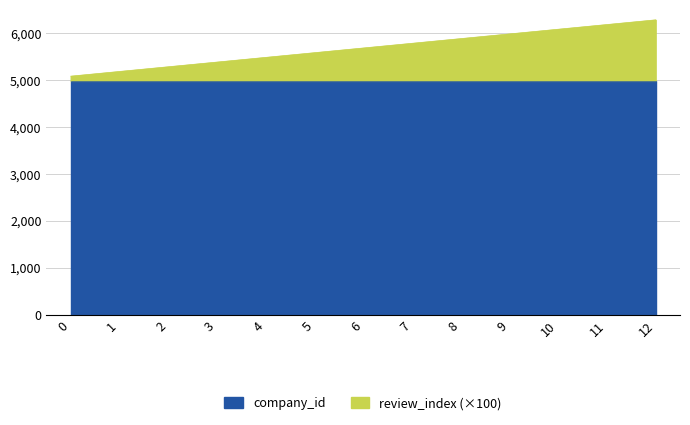

At which category does the chart reach its peak across all series?

12